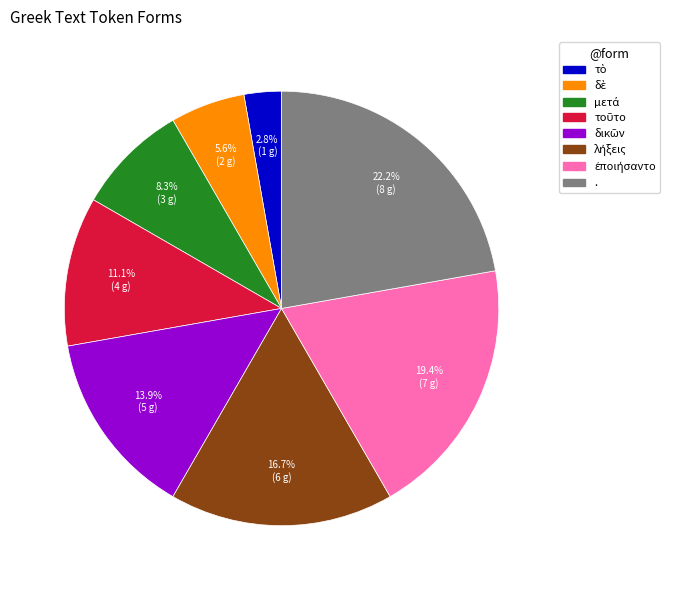

Which slice is the largest?

.